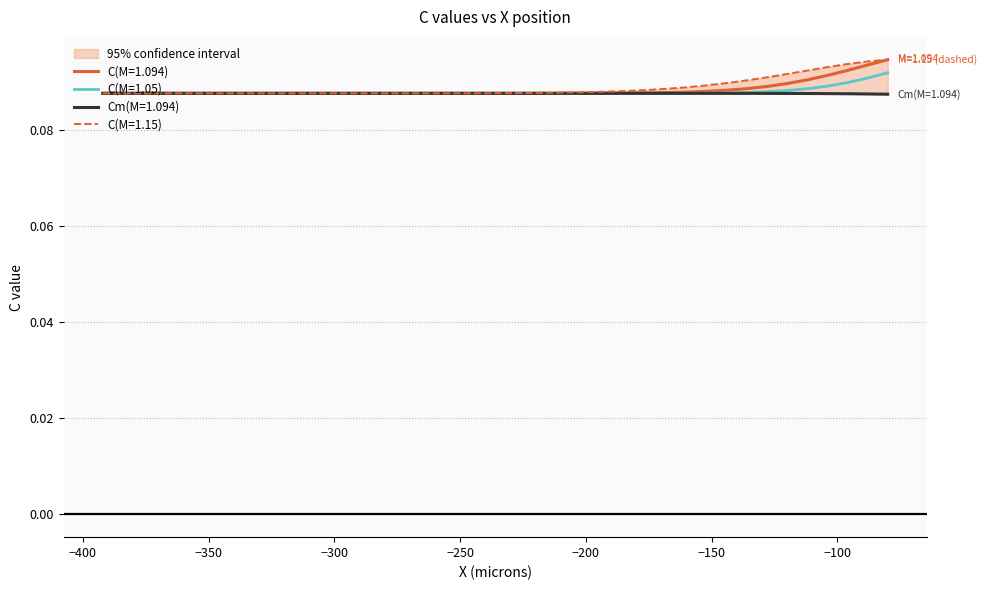

True or false: C(M=1.094) has a value of 0.1 at -280.

False